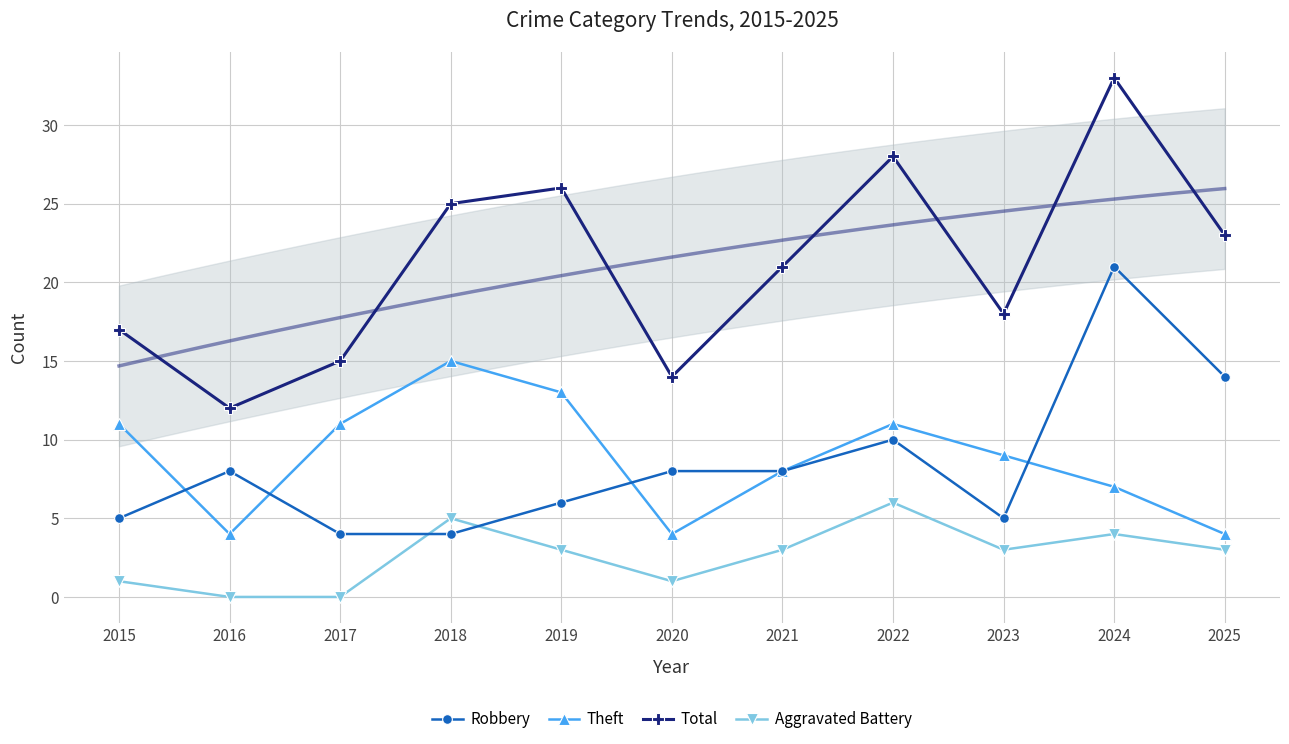

What is the difference between the highest and lowest values at 2019?

23